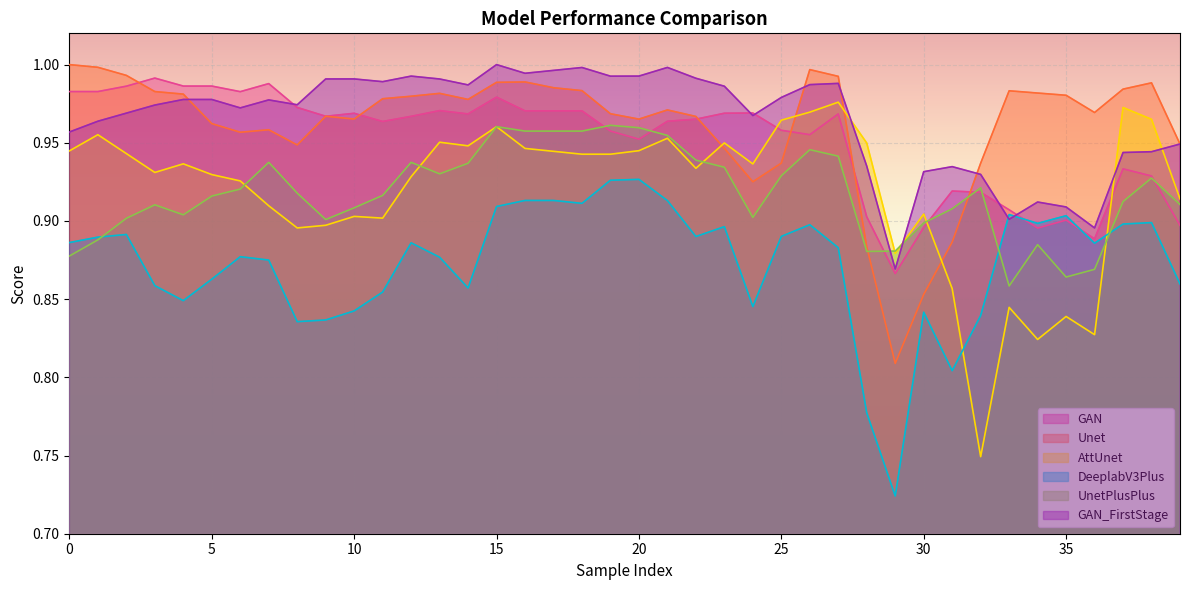

What is the sum of all GAN values?

38.1